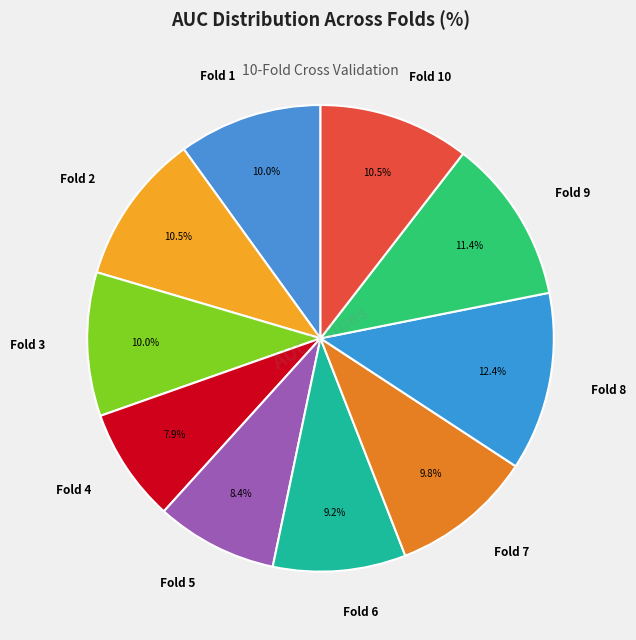

The Fold 7 slice represents 10% of the pie. True or false?

True